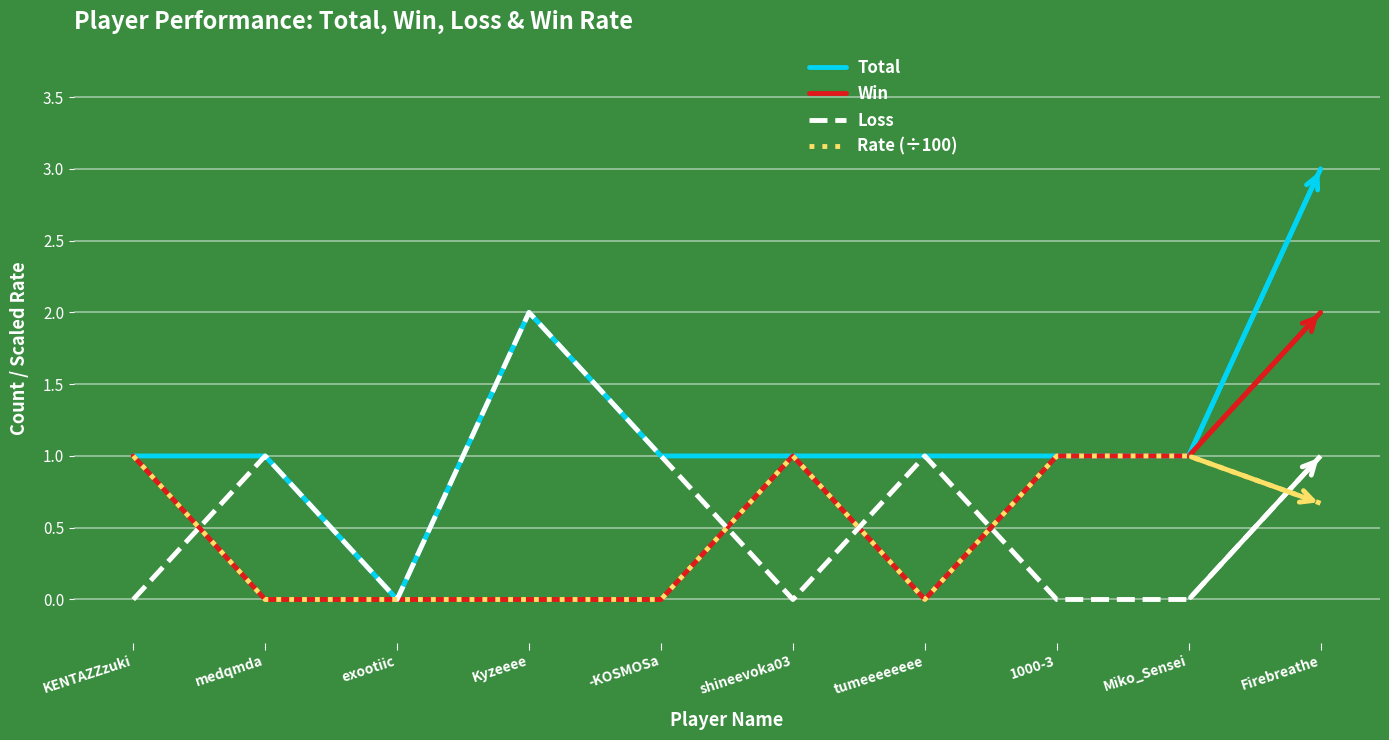

What is the greatest value displayed?

3.0